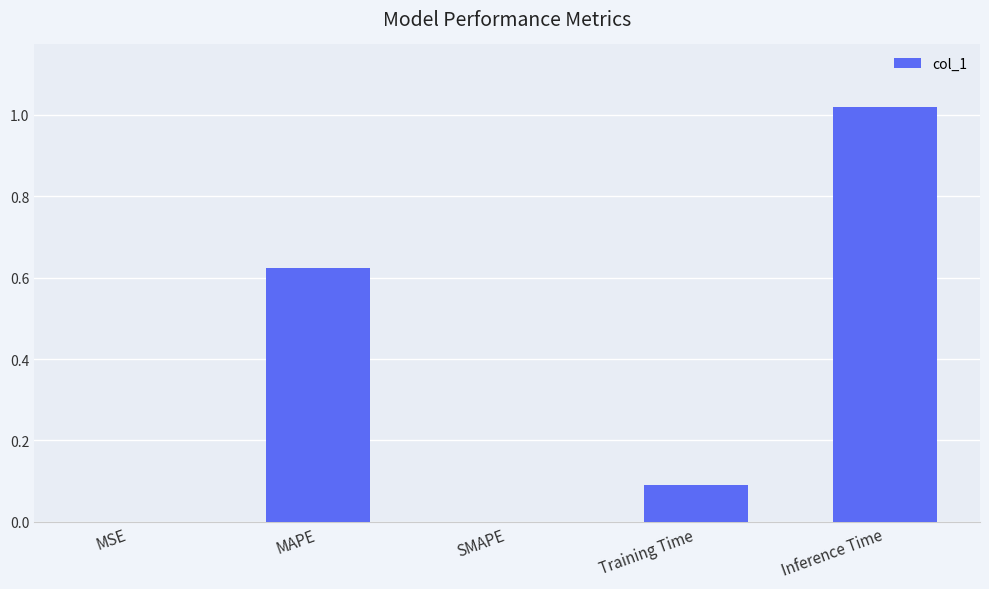

What is the change in value from SMAPE to Inference Time?

+1.0